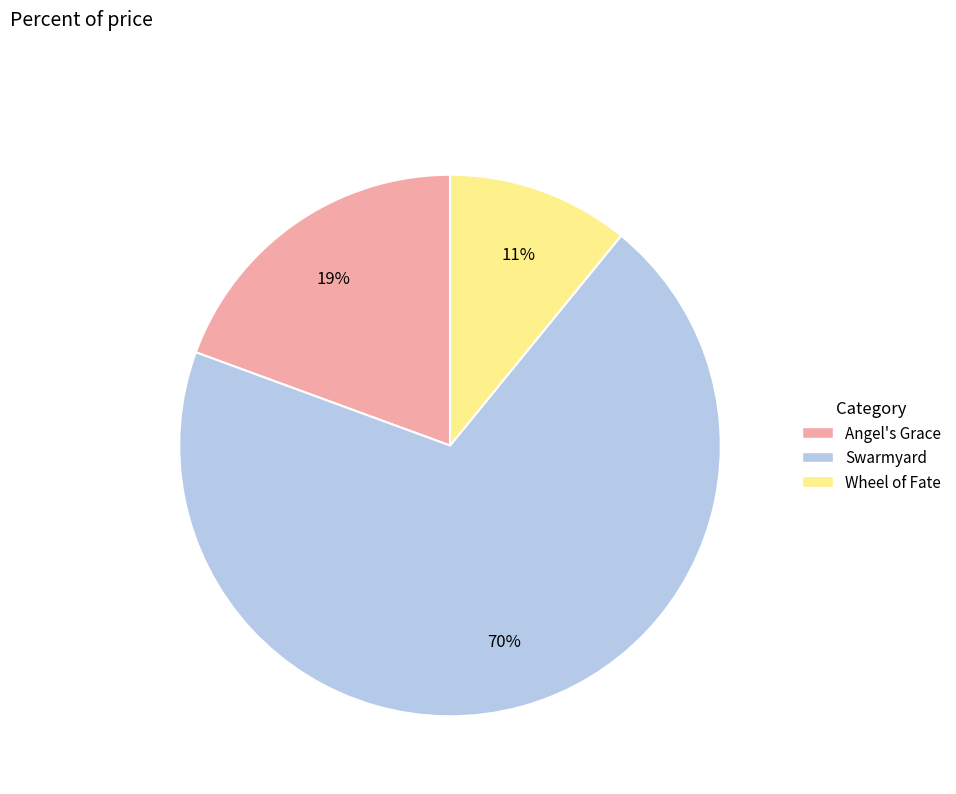

Rank the categories by value from lowest to highest.

Wheel of Fate, Angel's Grace, Swarmyard